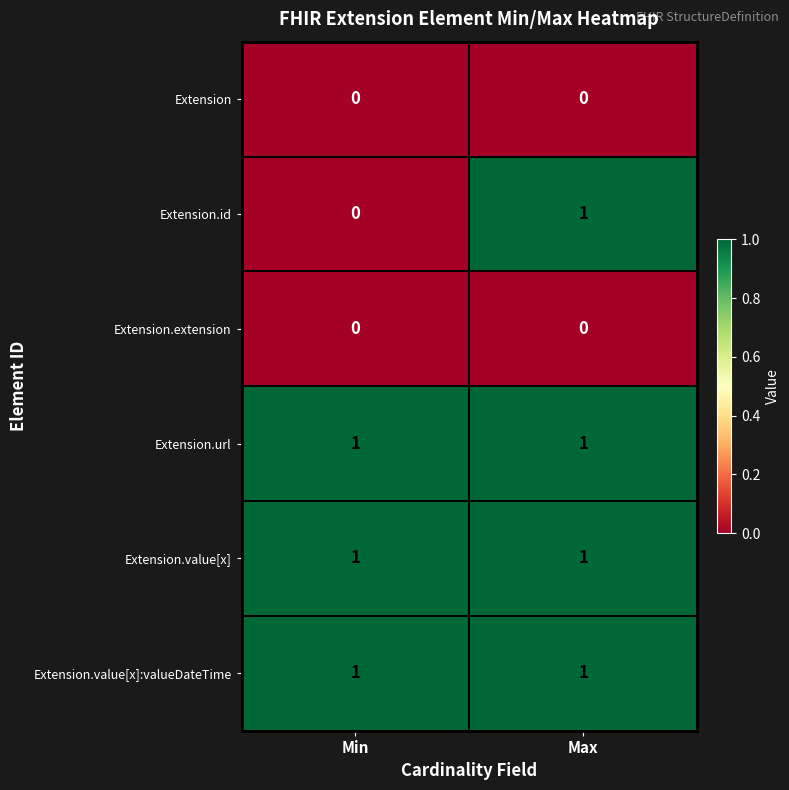

At which category is the sum across all series the highest?

Max